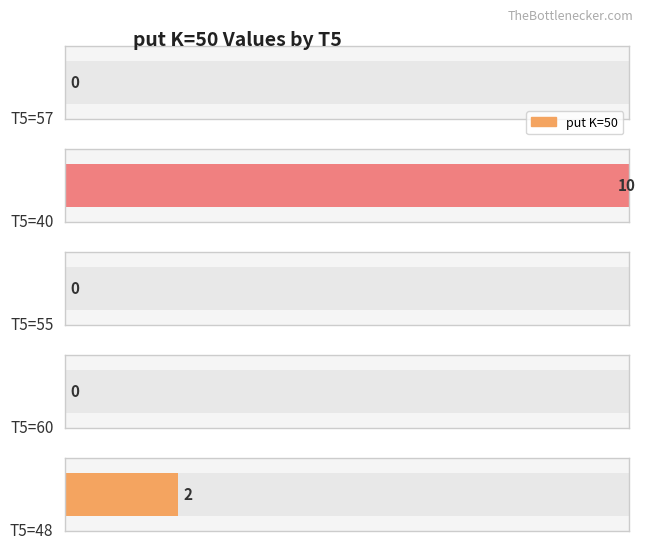

What is the sum of all values?

12